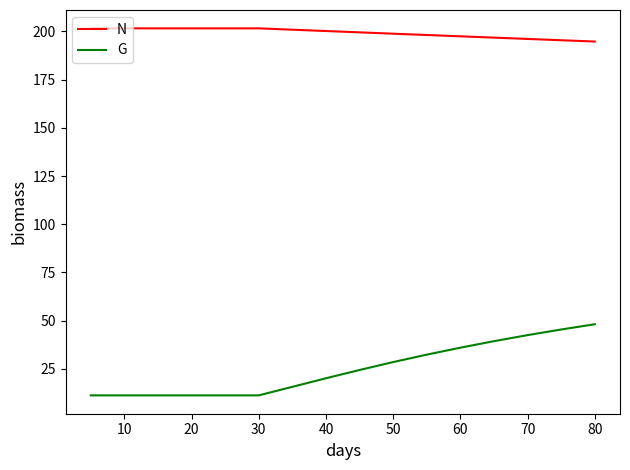

What is the smallest value displayed?

11.2